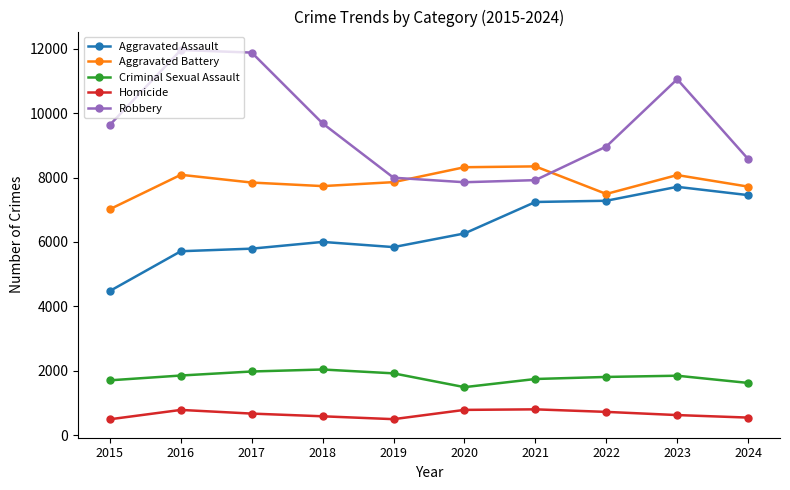

What is the lowest value of the Aggravated Battery series?

7019